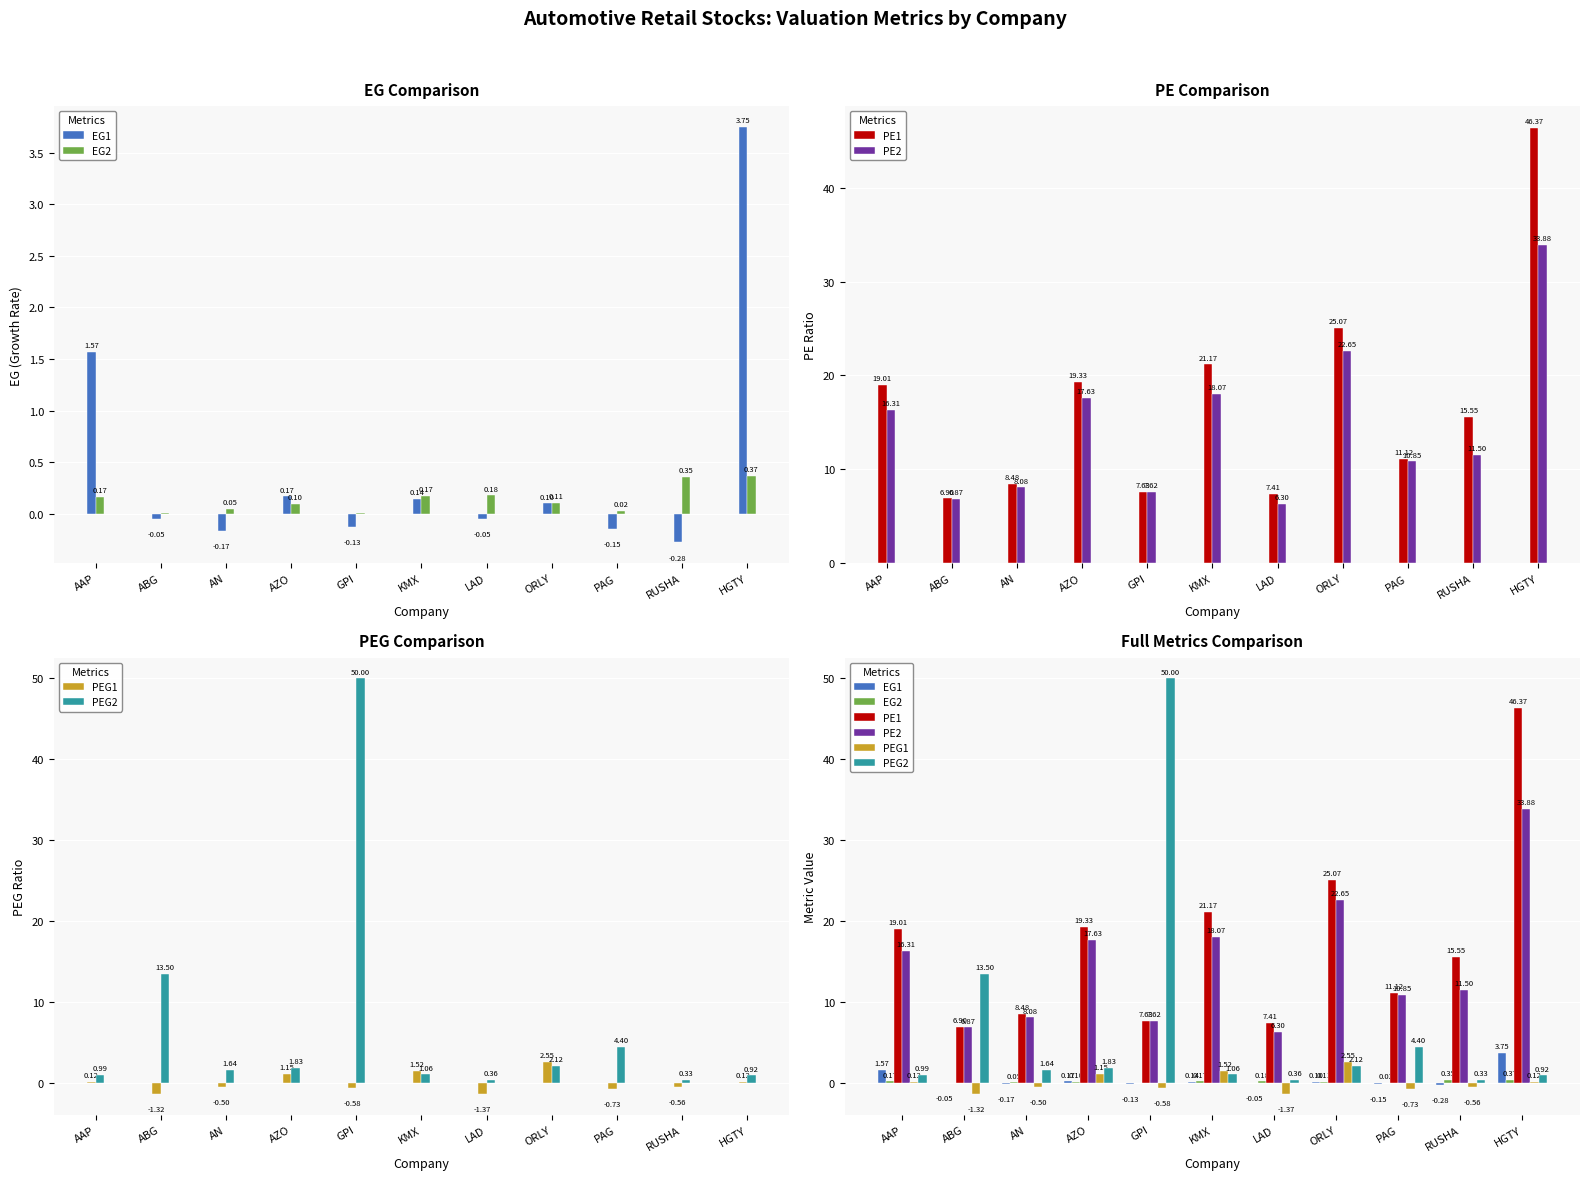

How many bars are there in each group?

6